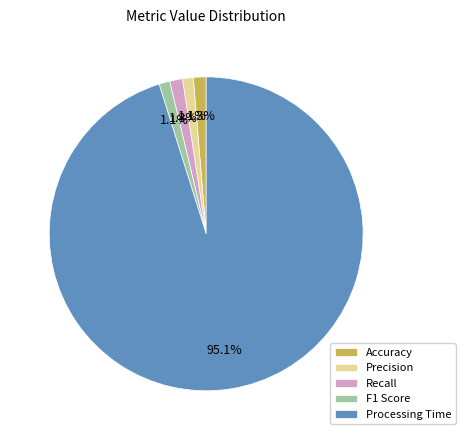

Which category accounts for the majority?

Processing Time